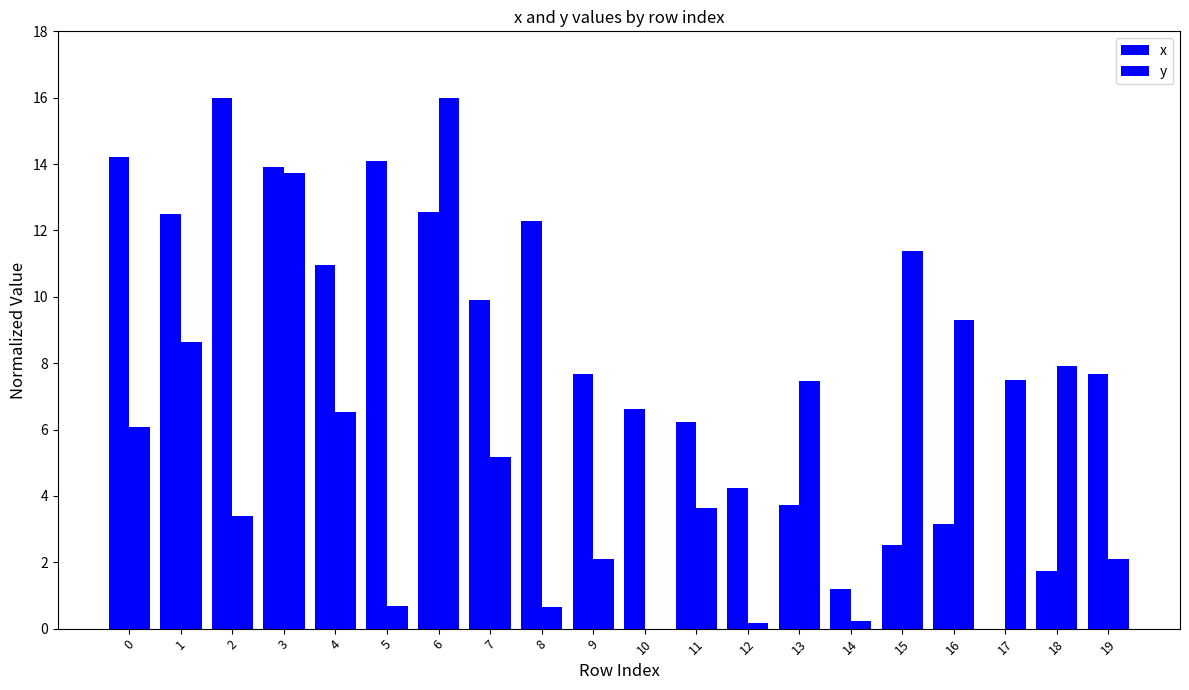

True or false: x has a value of 9.1 at 0.

False